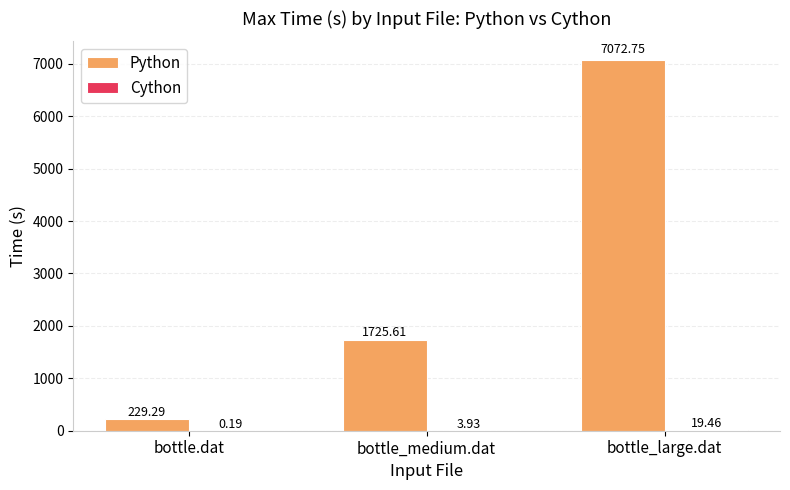

At which category is the sum across all series the highest?

bottle_large.dat